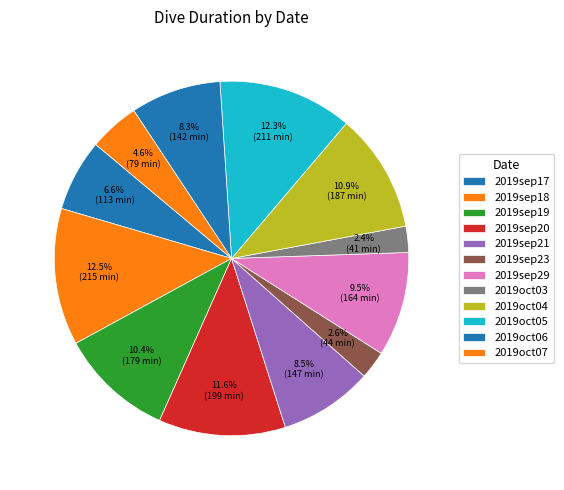

The 2019oct06 slice represents 12% of the pie. True or false?

False